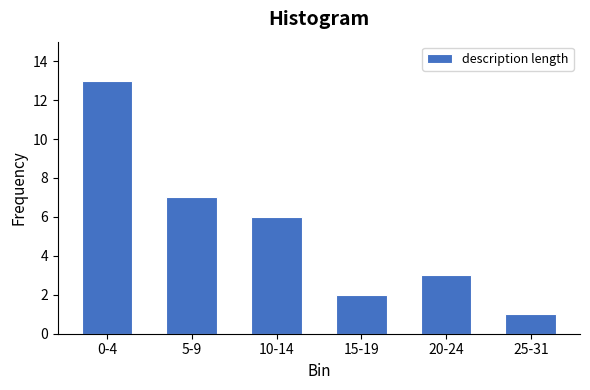

Reading left to right, list all the values displayed in this chart.

13	7	6	2	3	1